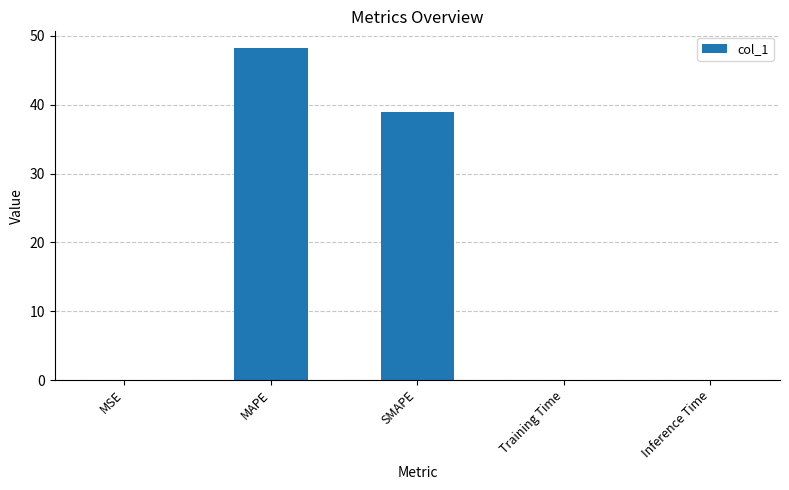

What is the greatest value displayed?

48.3